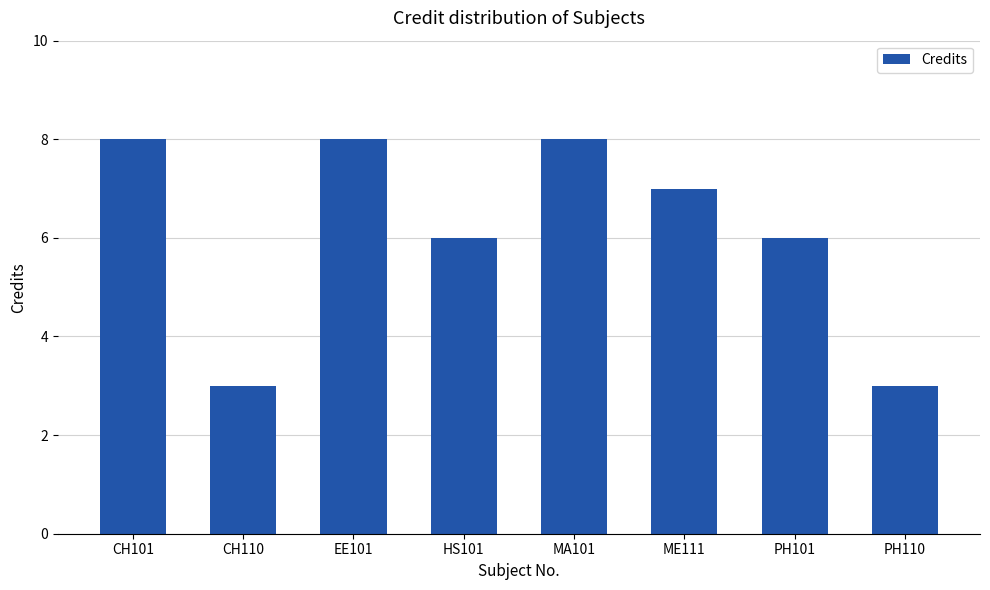

Count the number of categories in the chart.

8